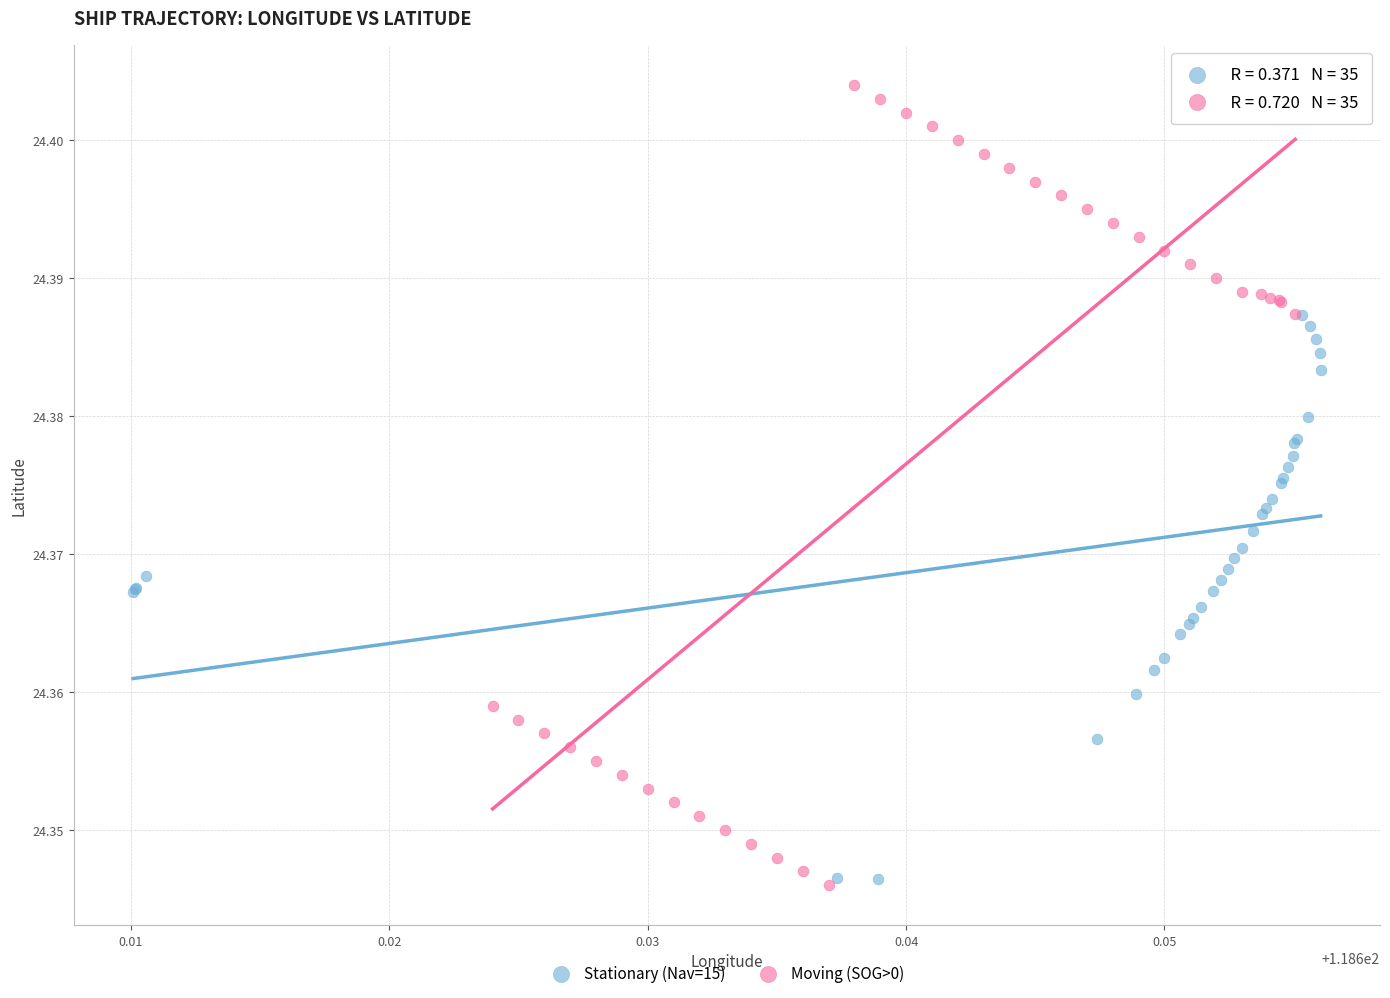

Which series has the widest spread of Y values?

Moving (SOG>0)